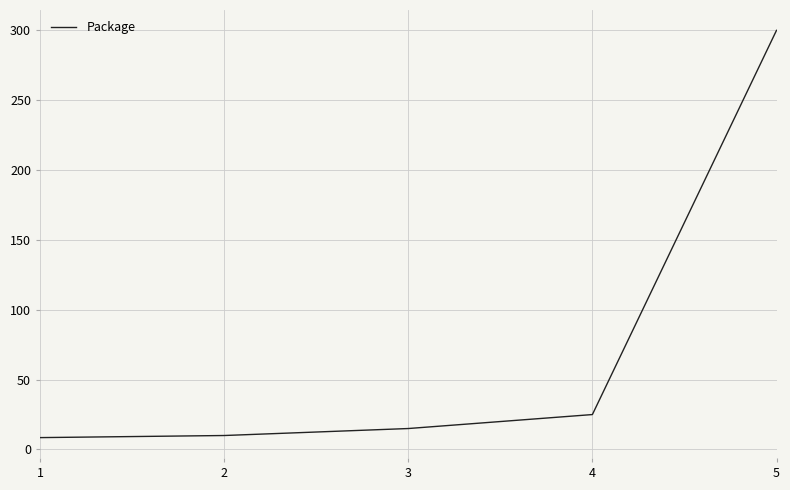

What is the average value?

71.7